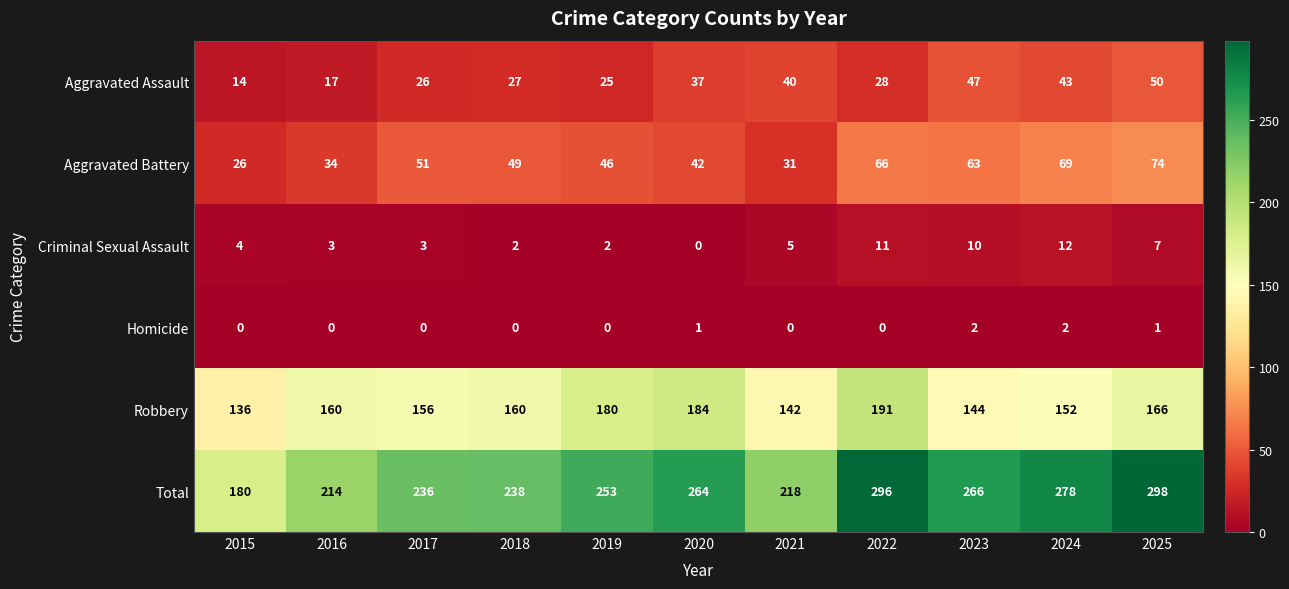

Rank the series at 2018 from lowest to highest value.

Homicide, Criminal Sexual Assault, Aggravated Assault, Aggravated Battery, Robbery, Total